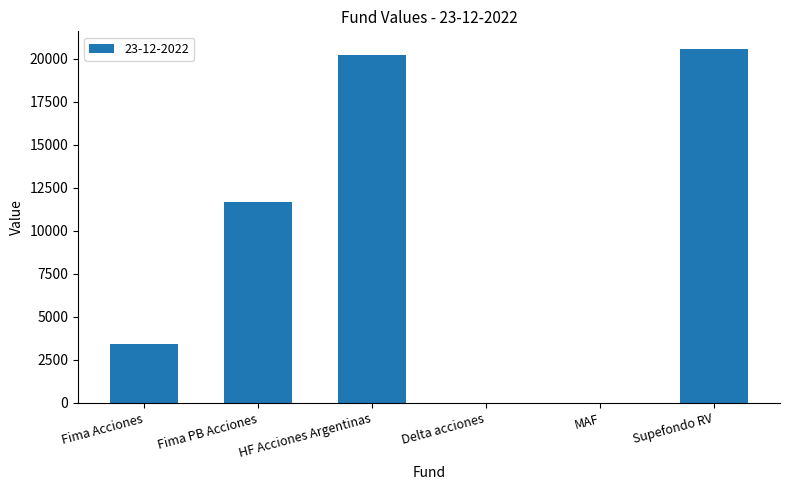

What is the change in value from Fima PB Acciones to Supefondo RV?

+8867.9